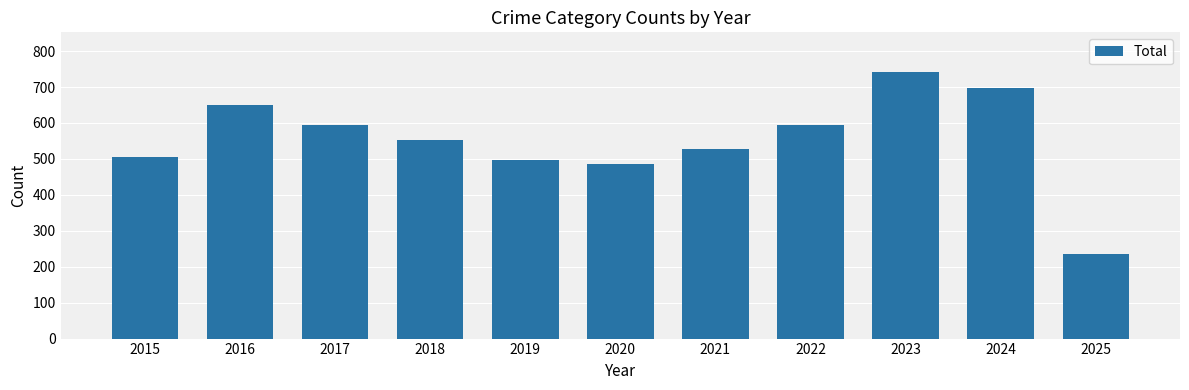

What is the difference between the second highest and second lowest values?

213